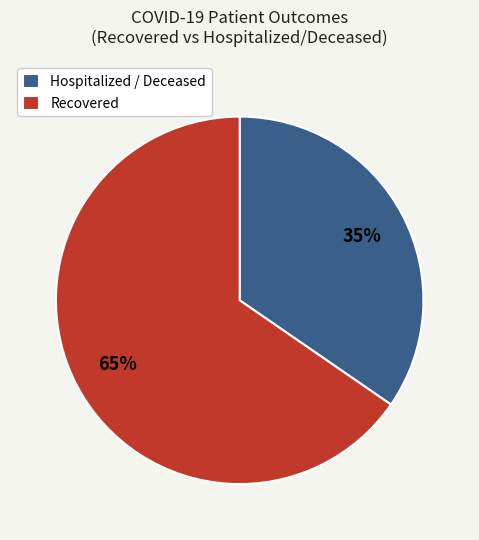

Count the number of slices in the pie.

2